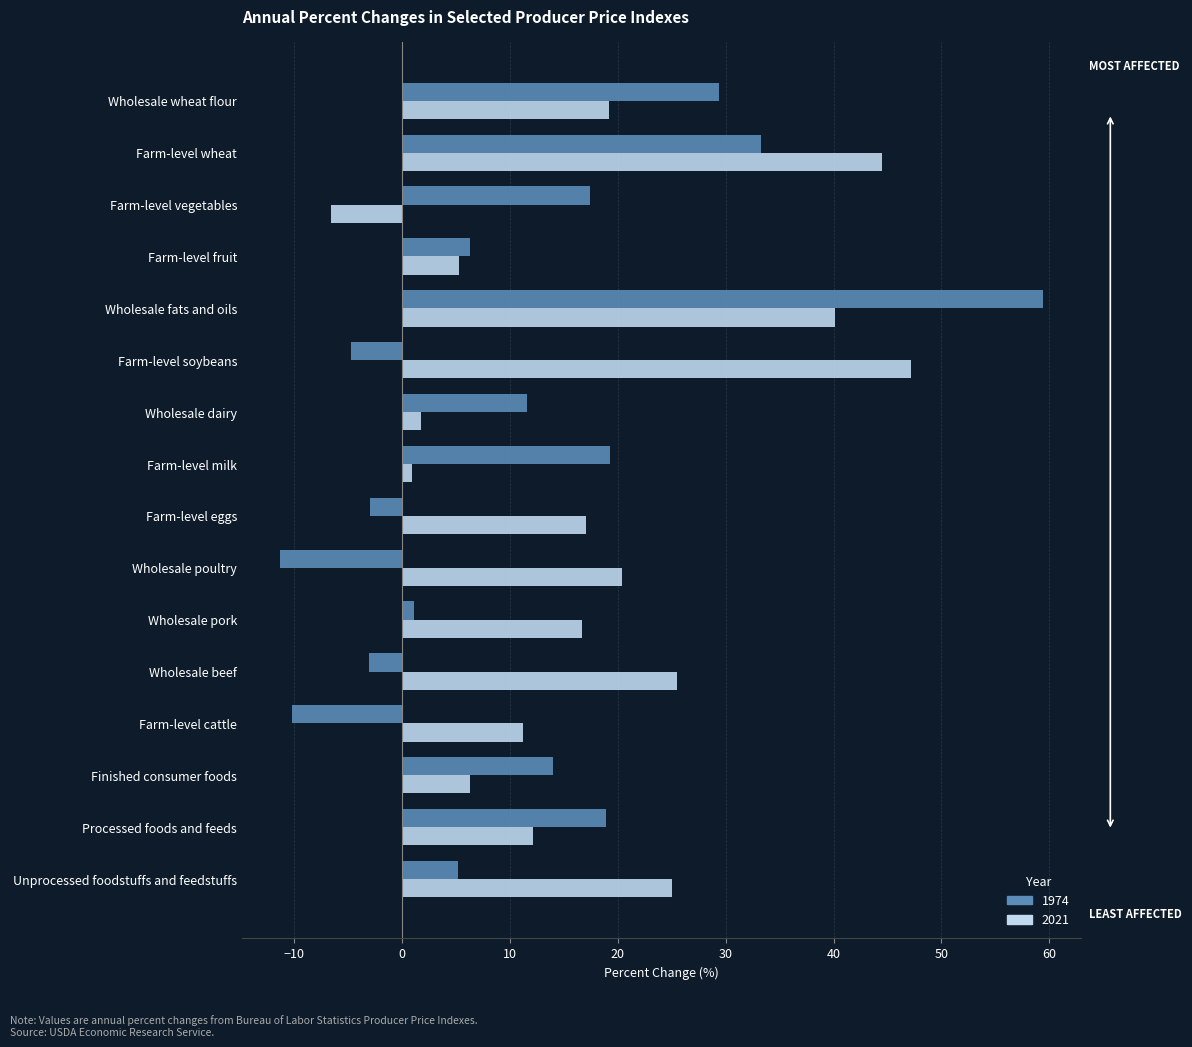

Rank the series by their maximum value, from highest to lowest.

1974, 2021